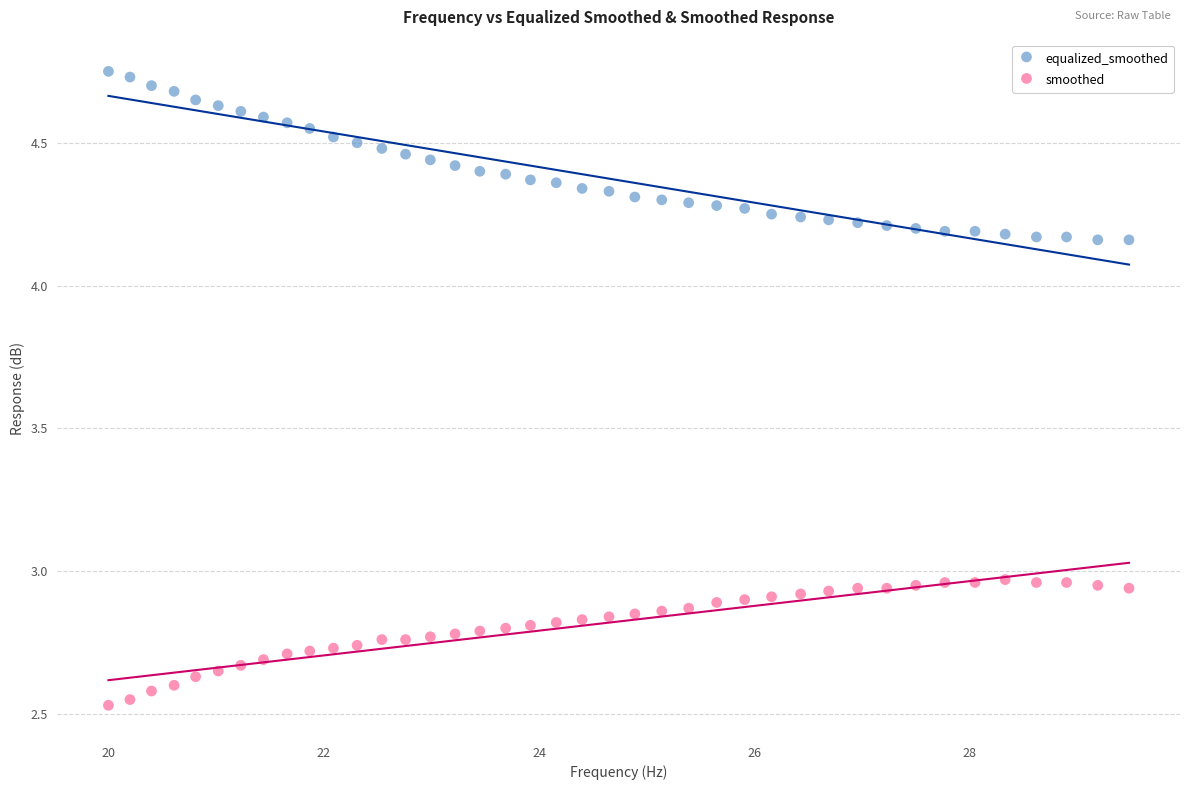

Which series contains the lowest Y value?

smoothed